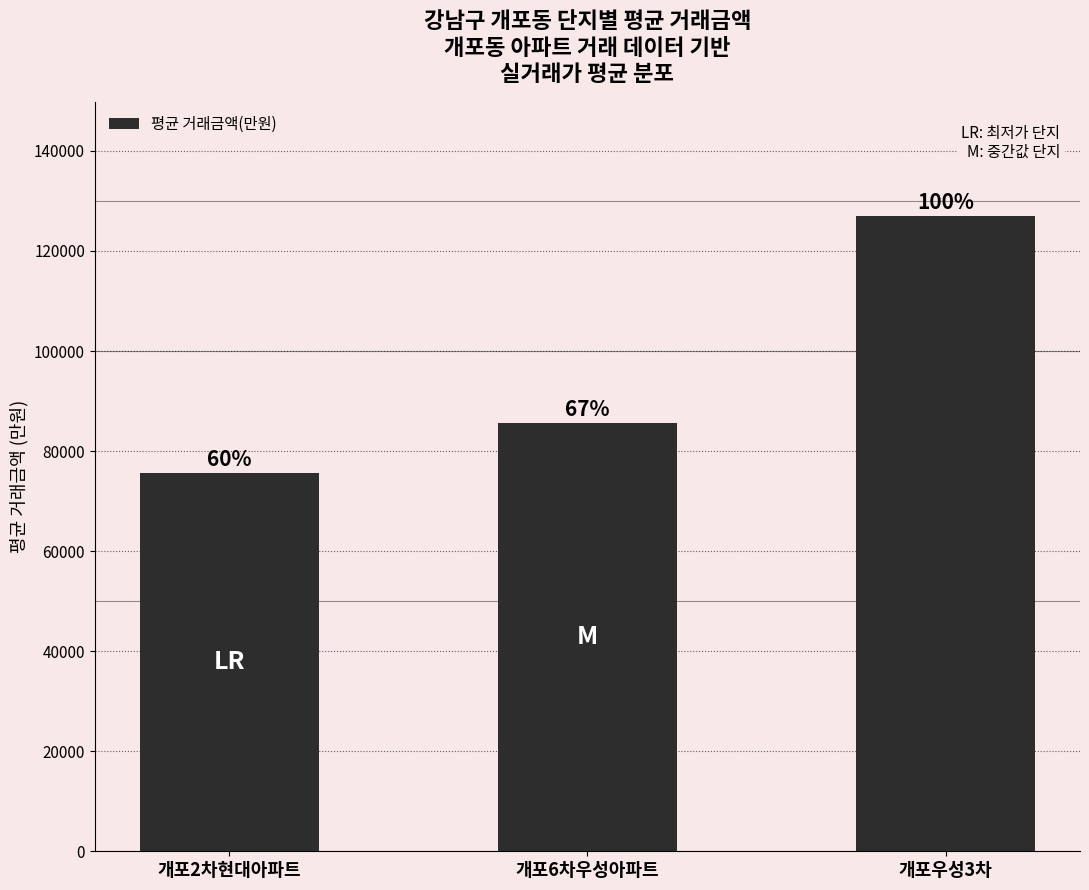

How many bars are there in total?

3